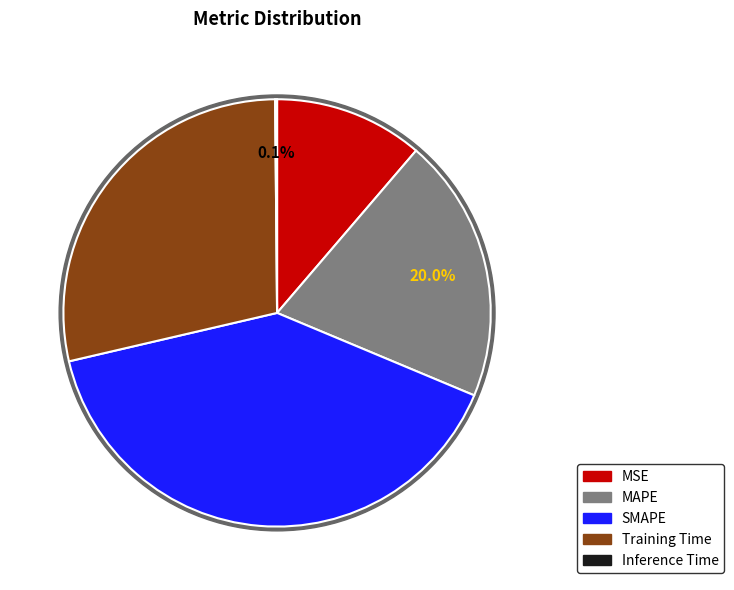

Is it true that Training Time is 20% of the pie?

False